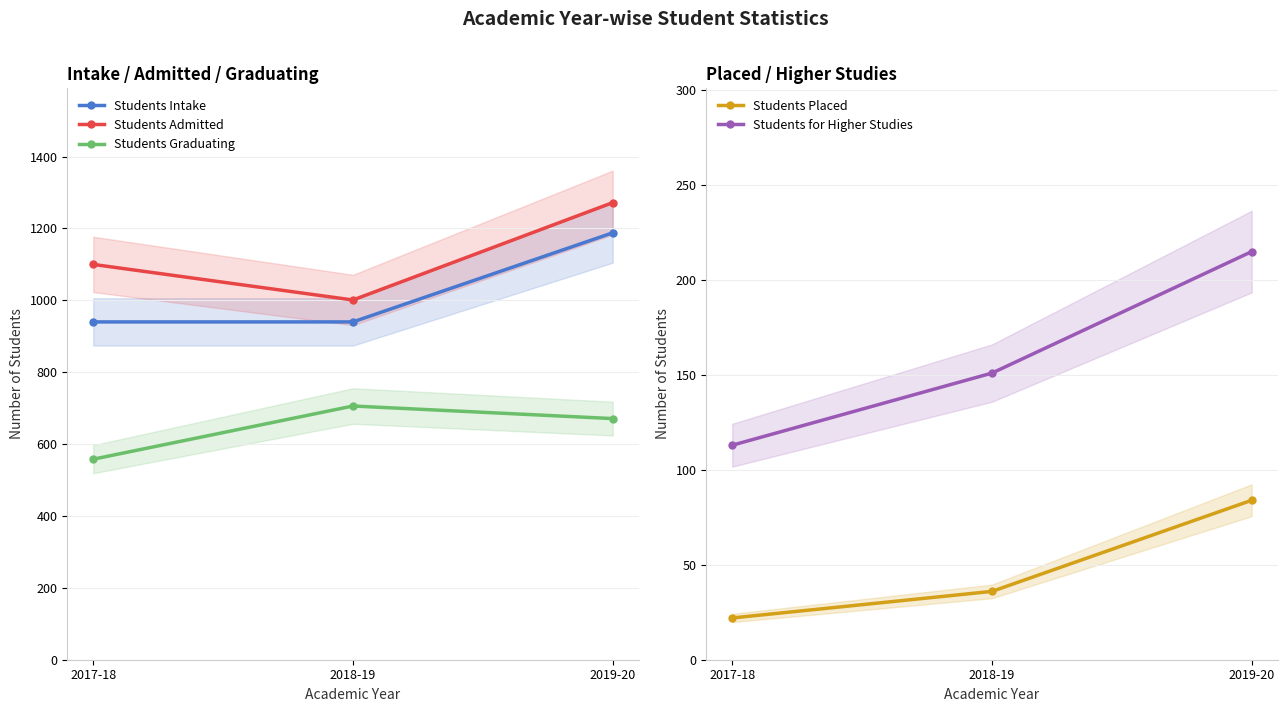

What is the maximum value for Students Graduating?

706